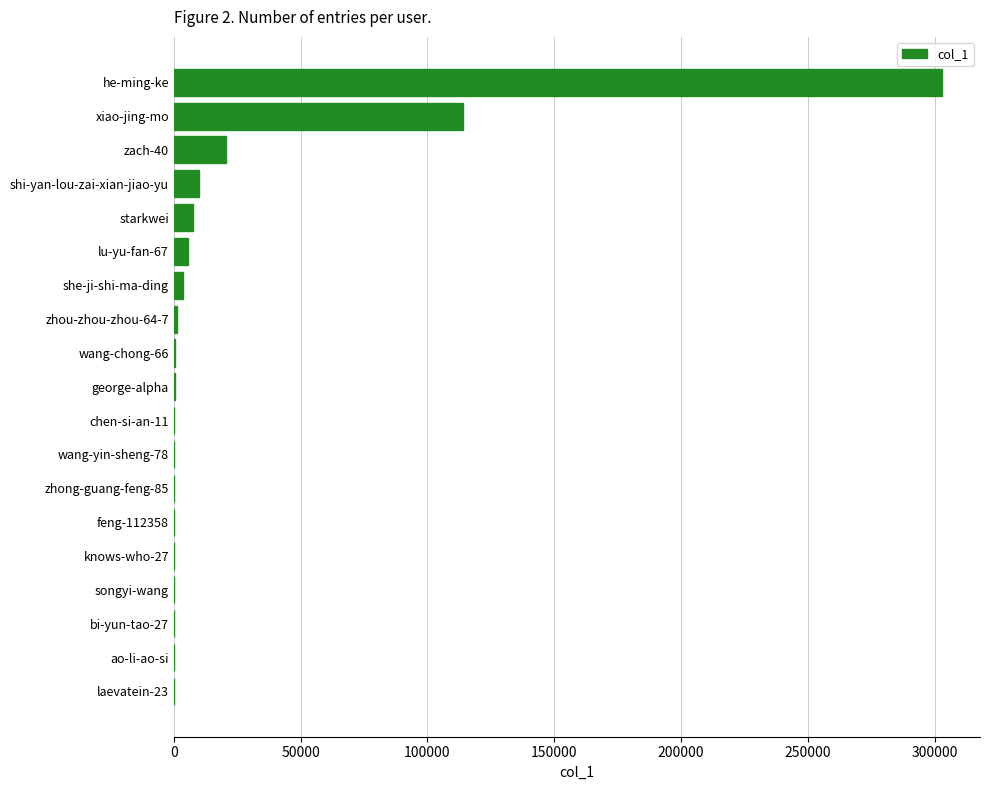

Is it true that the value at xiao-jing-mo is 191656?

False